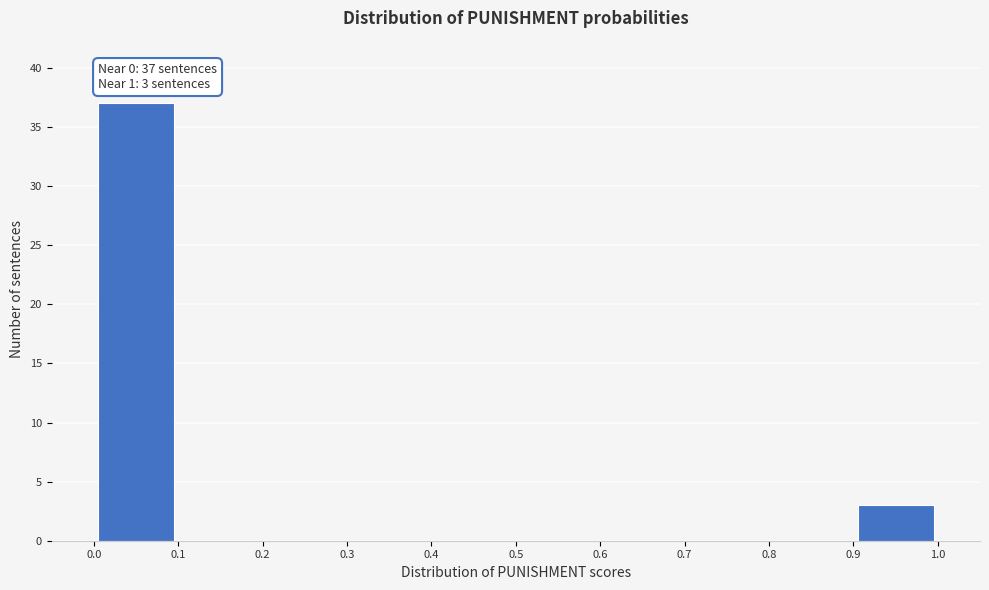

Over which range of the x-axis is the bar tallest?

0.0 to 0.1